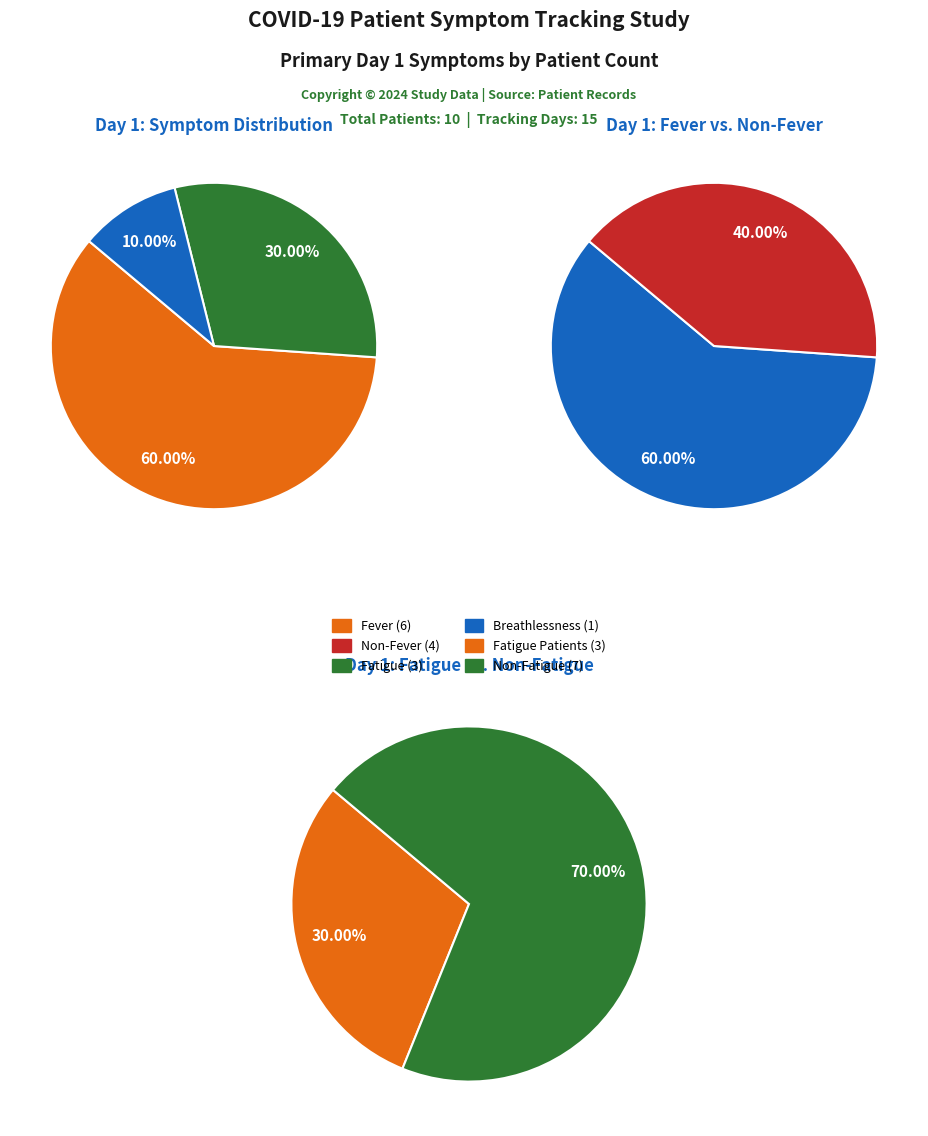

Which category has the biggest portion of the pie?

fever